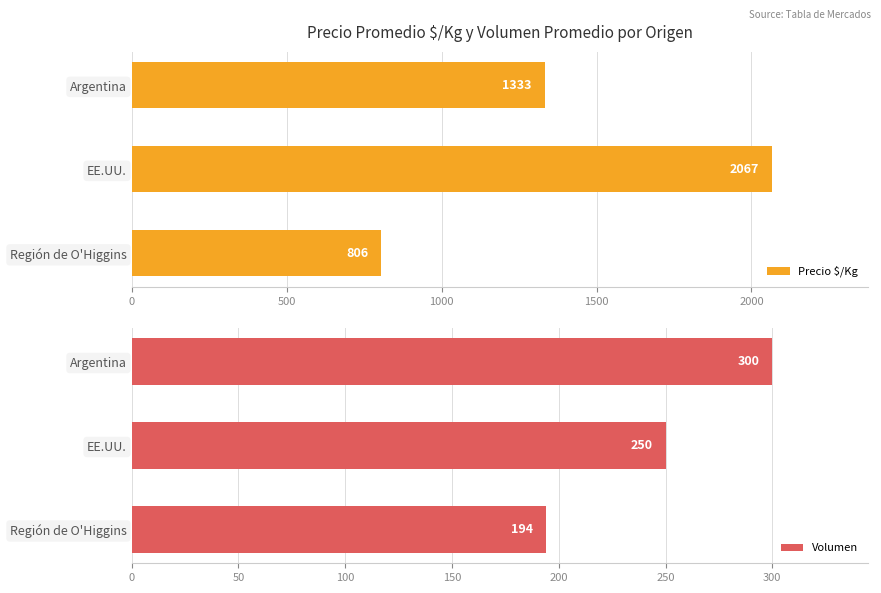

Which category has the highest value in the Precio $/Kg series?

EE.UU.